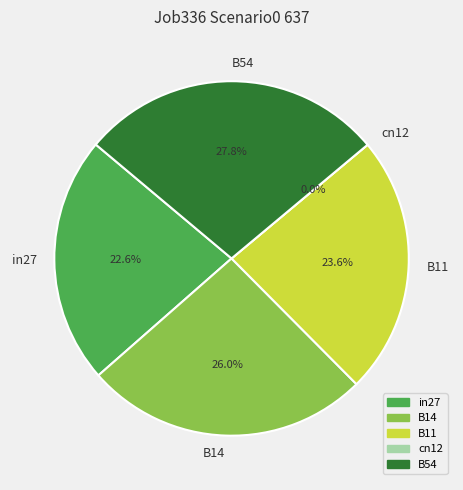

Rank the categories by value from lowest to highest.

cn12, in27, B11, B14, B54